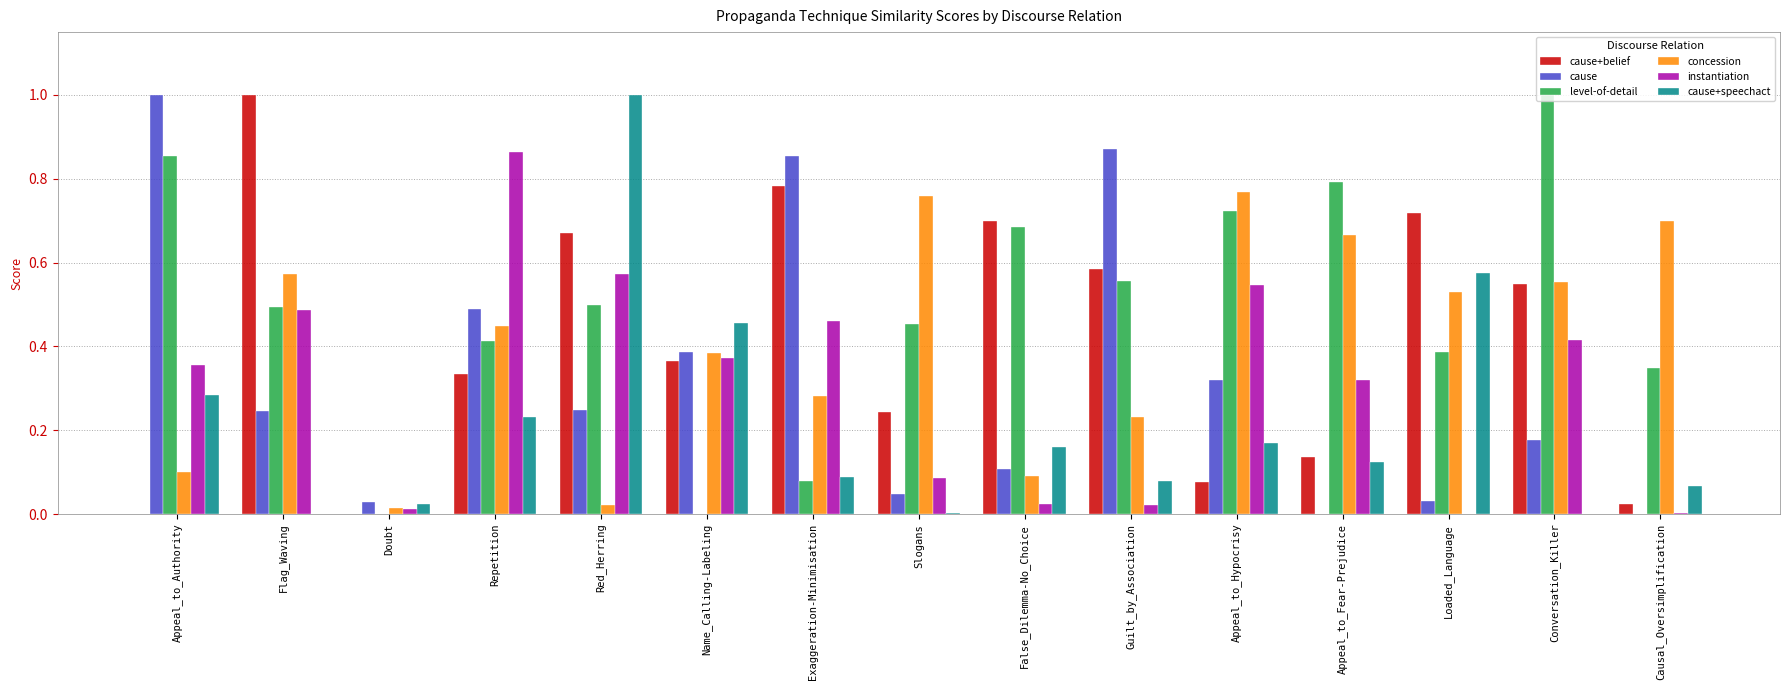

What is the total value across all series at Exaggeration-Minimisation?

2.5